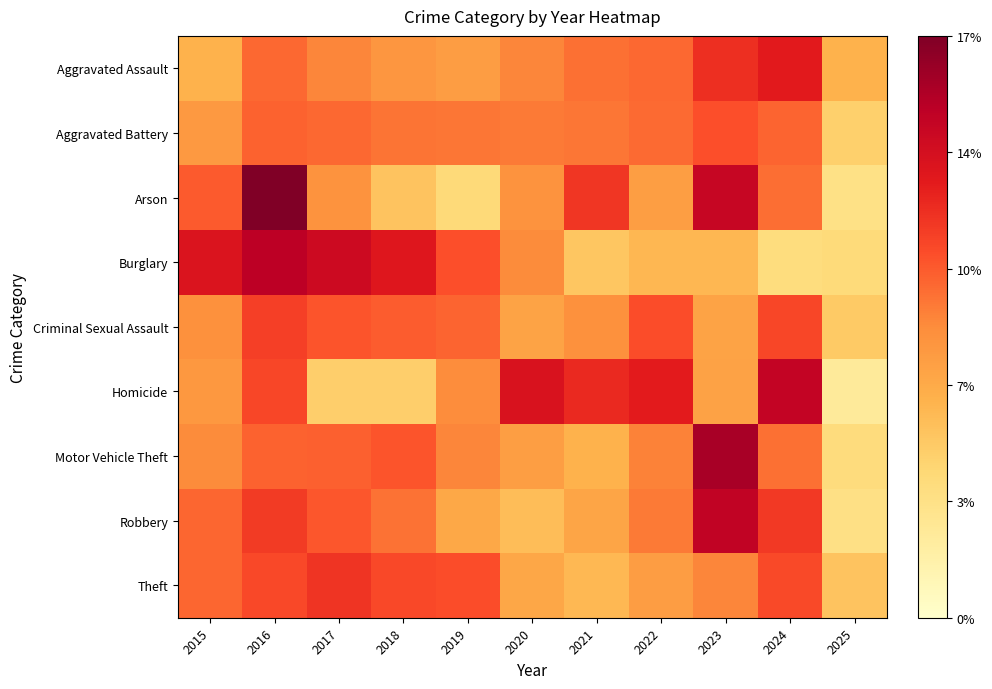

At 2025, list the series in order from smallest to largest.

Homicide, Arson, Robbery, Motor Vehicle Theft, Burglary, Aggravated Battery, Criminal Sexual Assault, Theft, Aggravated Assault